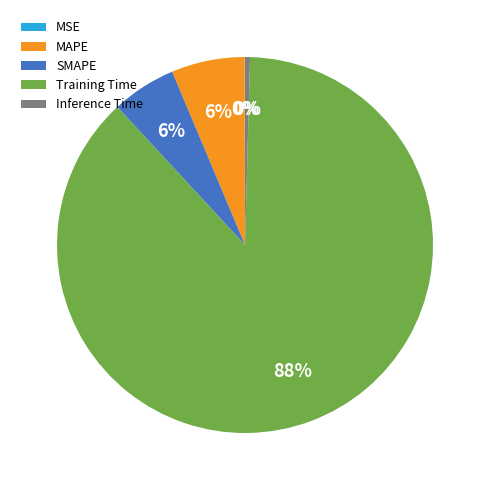

The MAPE slice represents 6% of the pie. True or false?

True